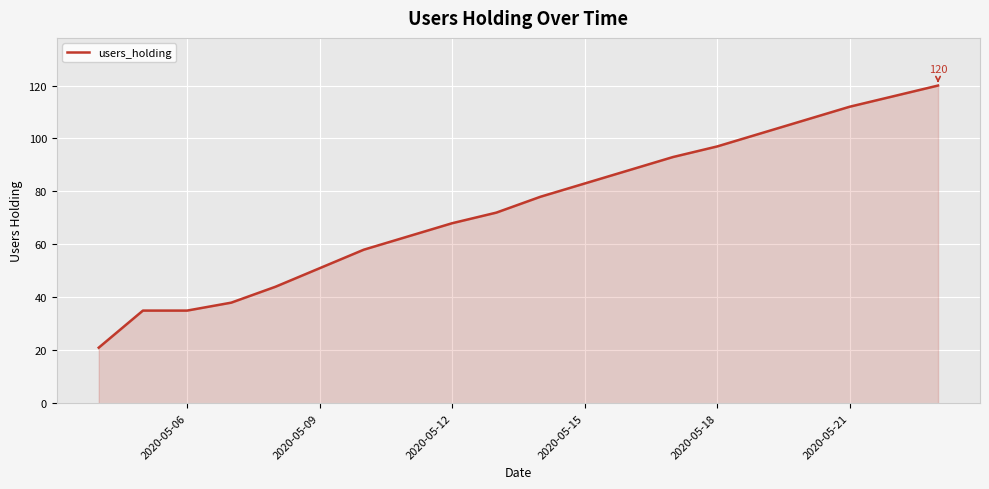

True or false: the data has more than 2 interior local peaks.

False